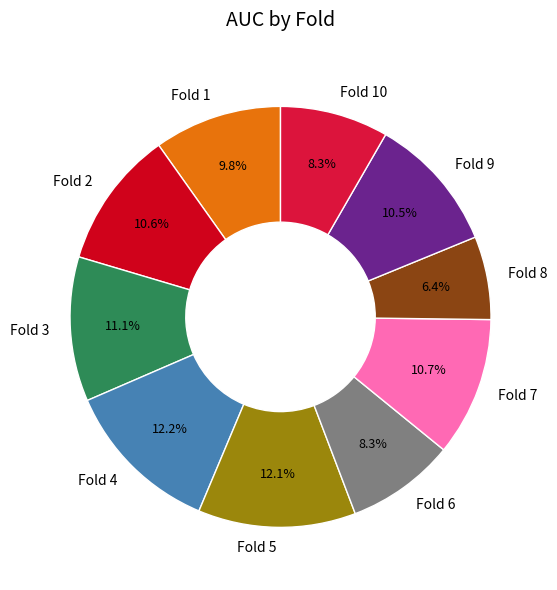

The Fold 5 slice represents 12% of the pie. True or false?

True